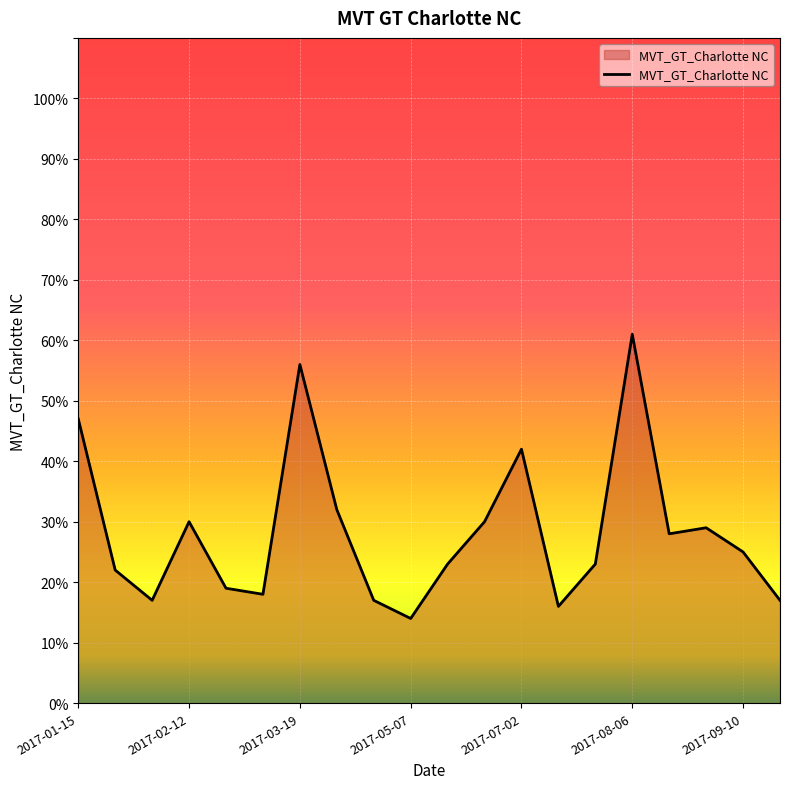

What is the greatest value displayed?

61